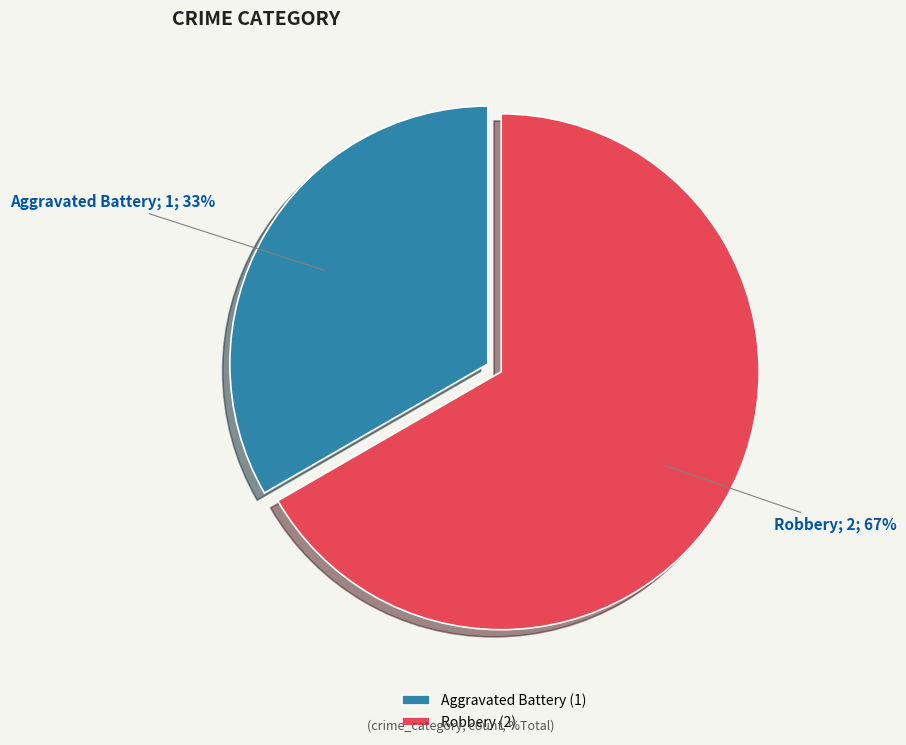

Count the number of slices in the pie.

2